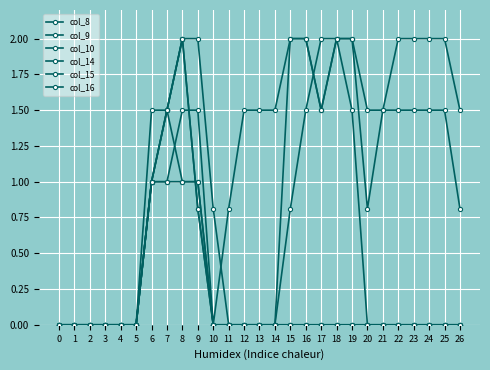

What is the maximum value shown in the chart?

2.0